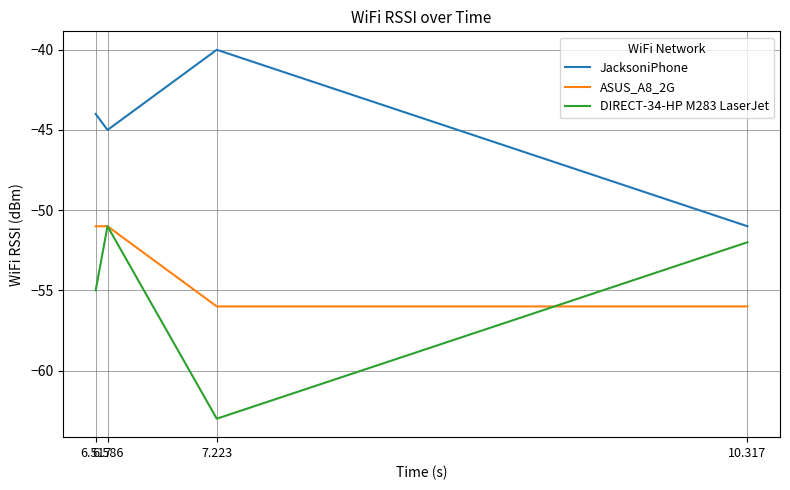

What is the greatest value displayed?

-40